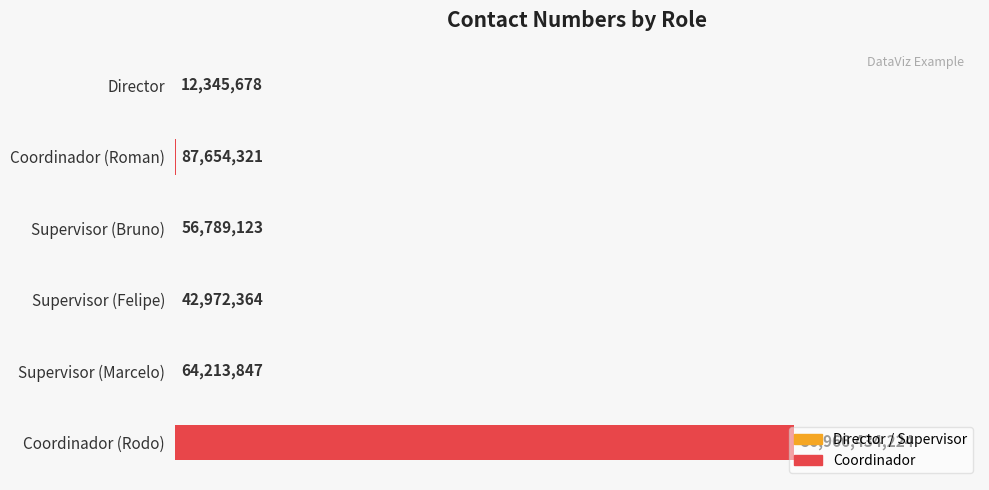

What is the value of the 3rd bar from the left?

56789123